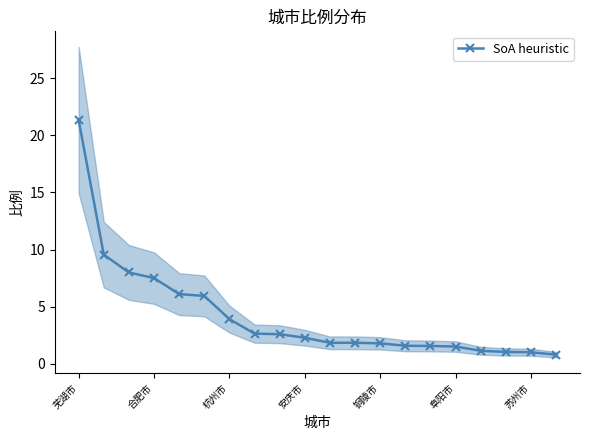

List the labels in order of value, largest first.

芜湖市, 合肥市, 杭州市, 安庆市, 铜陵市, 阜阳市, 苏州市, 7, 8, 9, 10, 11, 12, 13, 14, 15, 16, 17, 18, 19